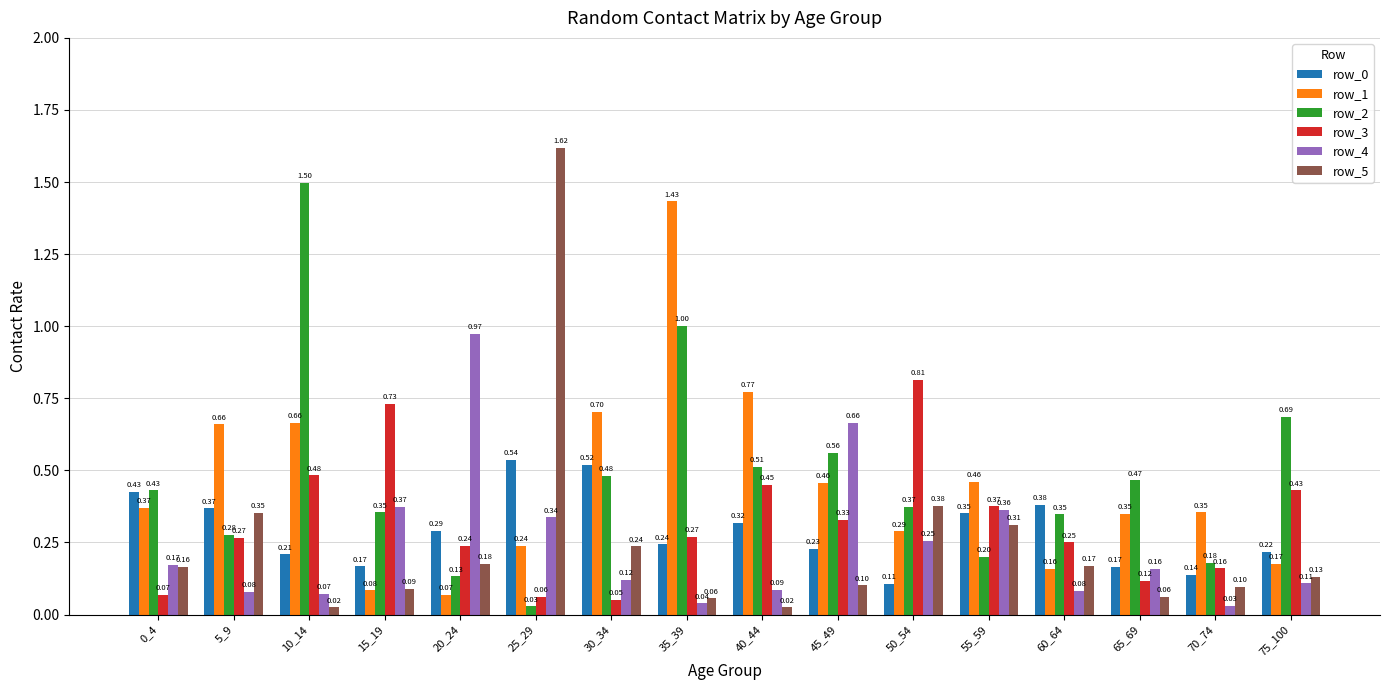

Which series has the largest range (max minus min)?

row_5